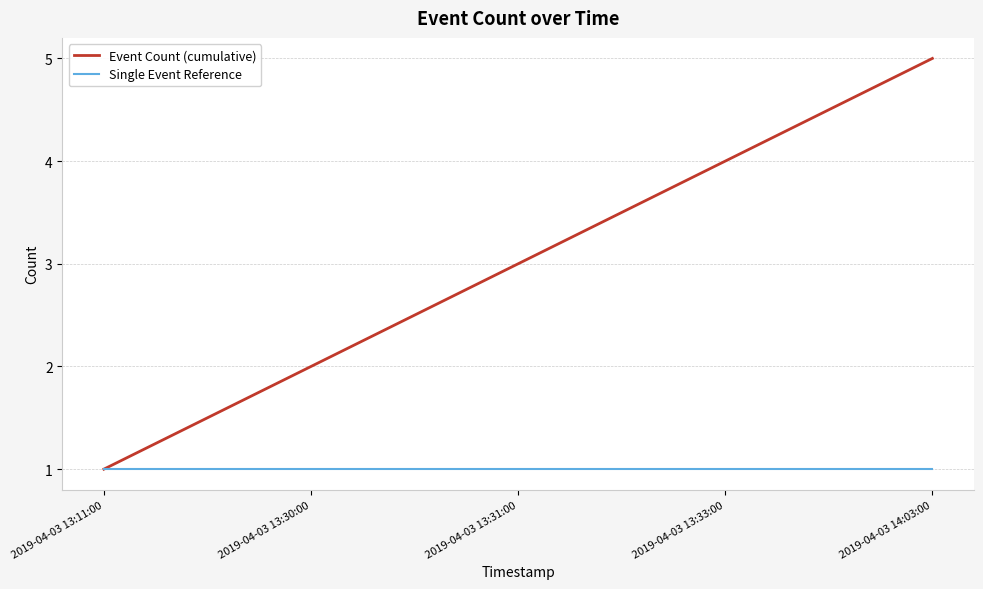

Which series changed the most between 2019-04-03 13:11:00 and 2019-04-03 13:30:00?

Event Count (cumulative)